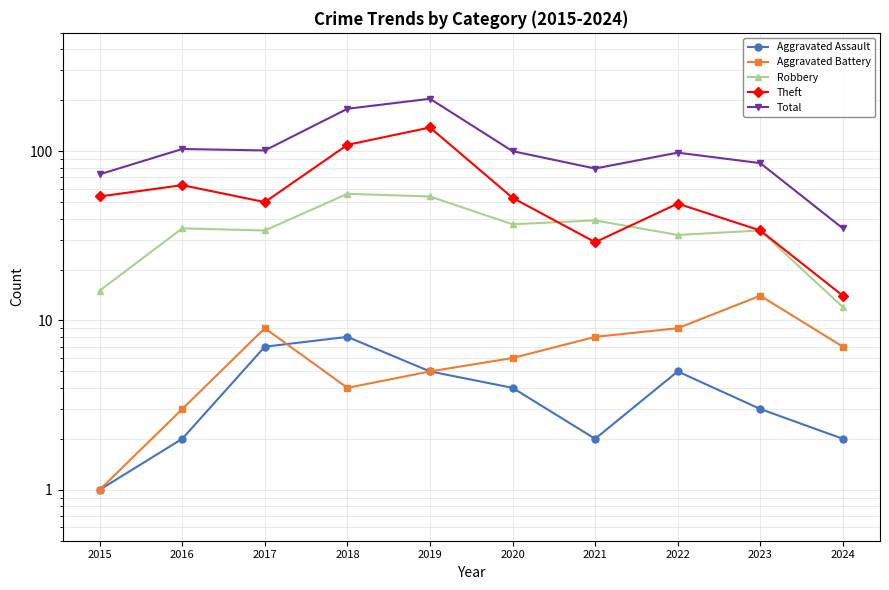

Reading right to left, list all the values displayed in this chart.

Aggravated Assault: 2	3	5	2	4	5	8	7	2	1
Aggravated Battery: 7	14	9	8	6	5	4	9	3	1
Robbery: 12	34	32	39	37	54	56	34	35	15
Theft: 14	34	49	29	53	138	109	50	63	54
Total: 35	85	98	79	100	204	178	101	103	73